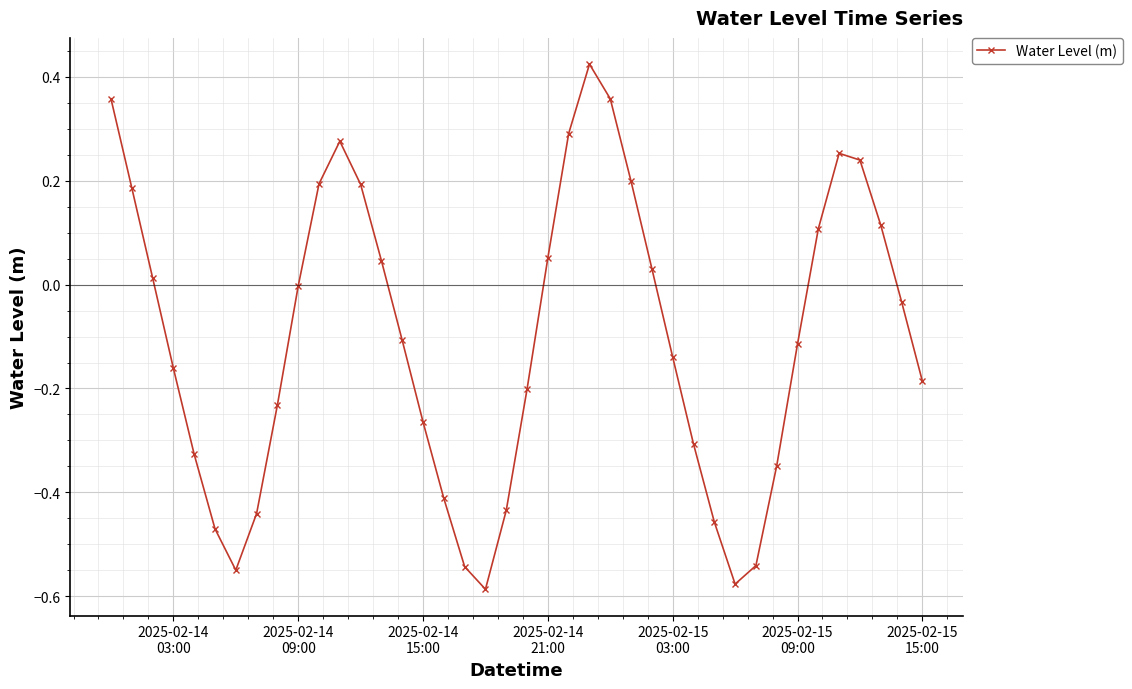

How many points are lower than both their immediate neighbors (excluding endpoints)?

3